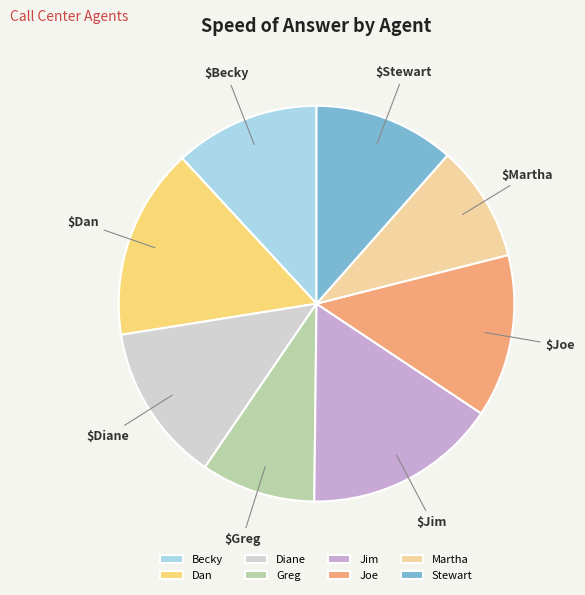

Do Joe and Greg together represent more than half of the pie?

No